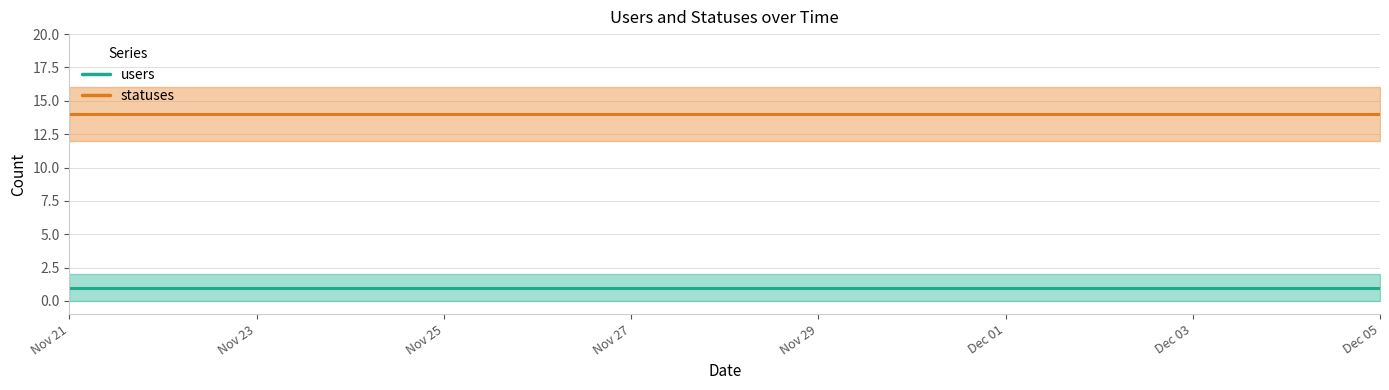

True or false: users and statuses intersect in this chart.

False